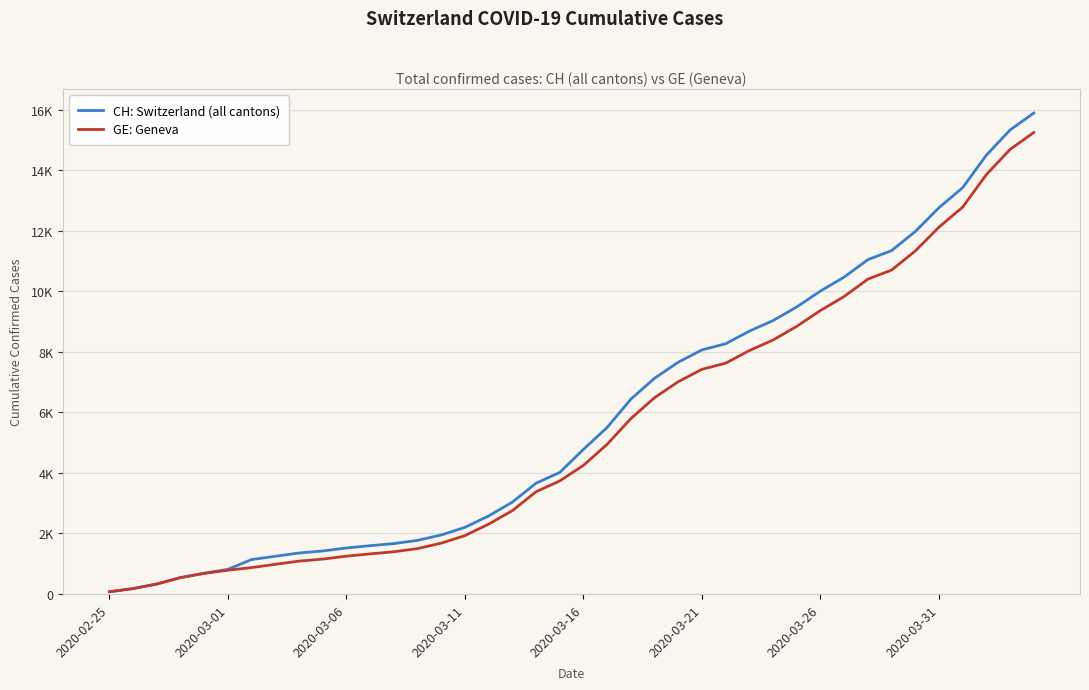

True or false: GE: Geneva and CH: Switzerland (all cantons) intersect in this chart.

False